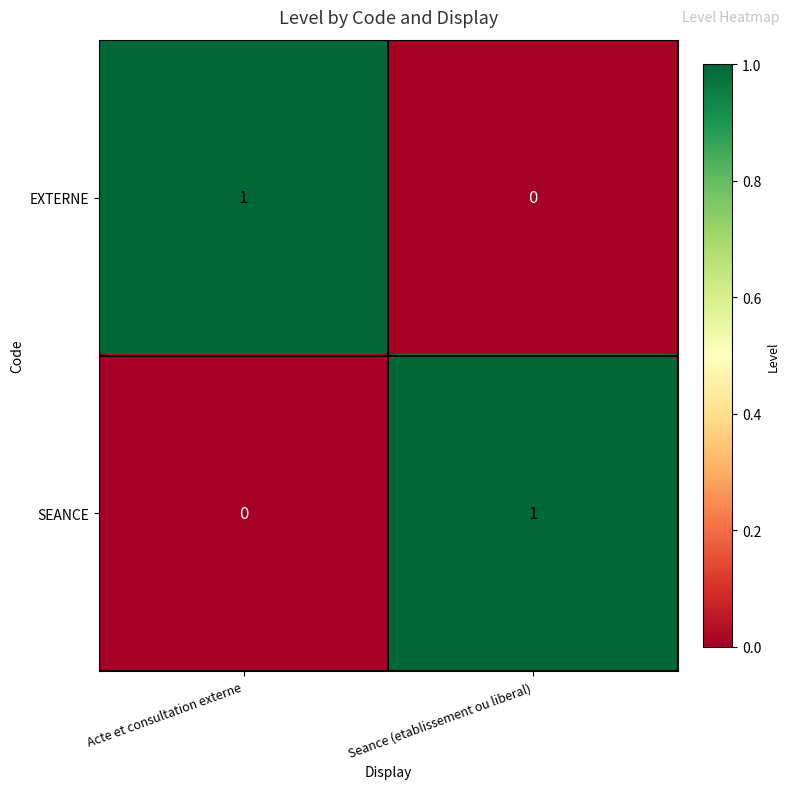

Is it true that SEANCE equals -1 at Acte et consultation externe?

False